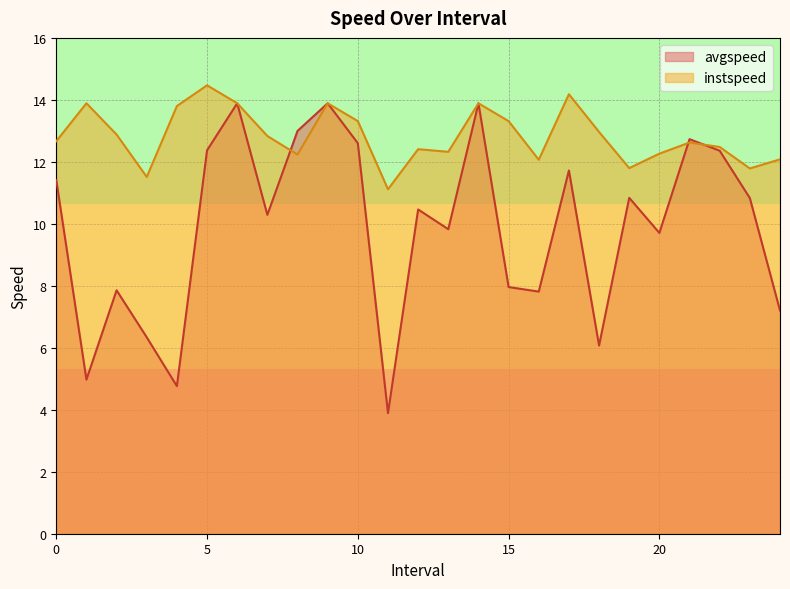

Where is instspeed nearest to the value 12?

16.0